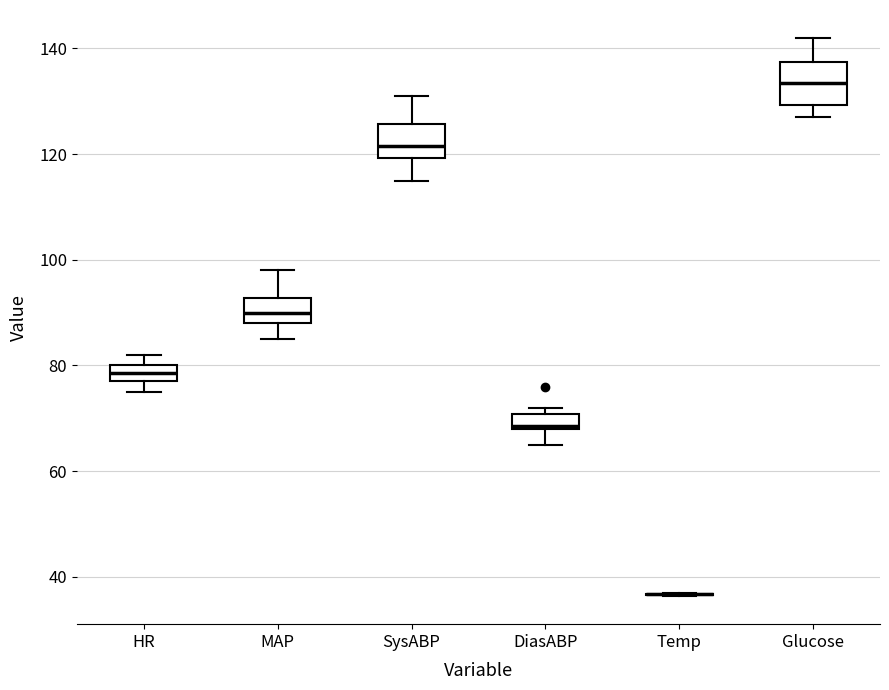

Where is the upper edge of the box for DiasABP on the y-axis? The values are not printed on the chart, so give them approximately, as read against the axis.

70